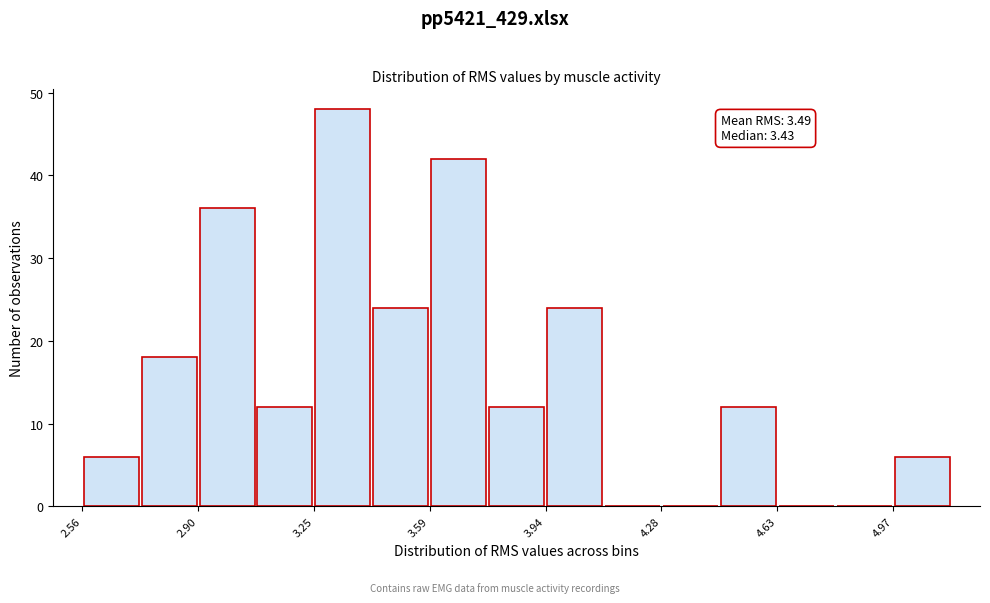

Around what value on the x-axis is the tallest bar? Give the approximate position of its centre, as read against the axis.

3.35